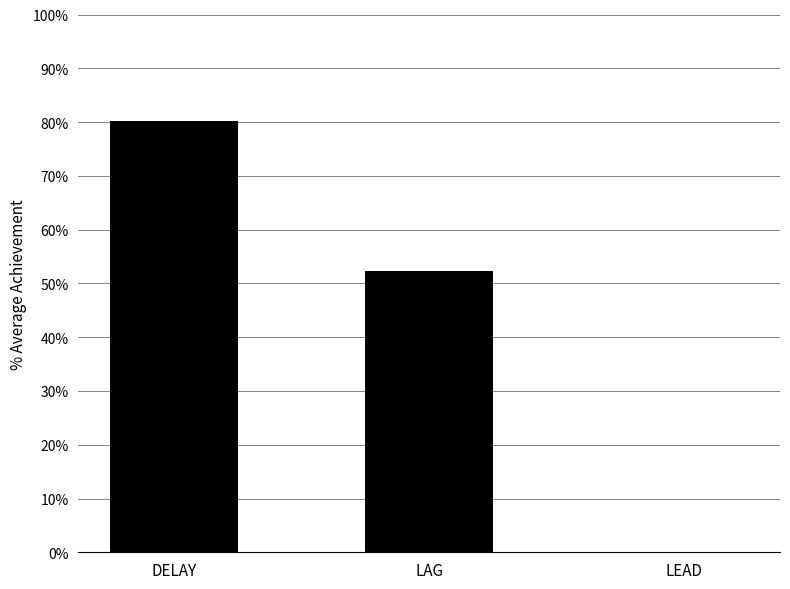

At which category does the chart reach its peak across all series?

DELAY